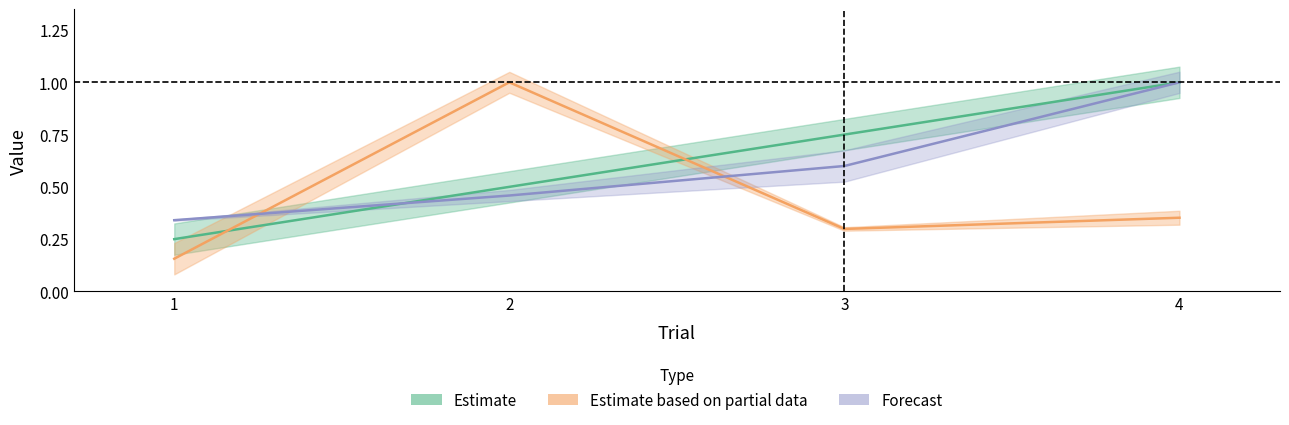

What is the sum of all Estimate values?

2.5